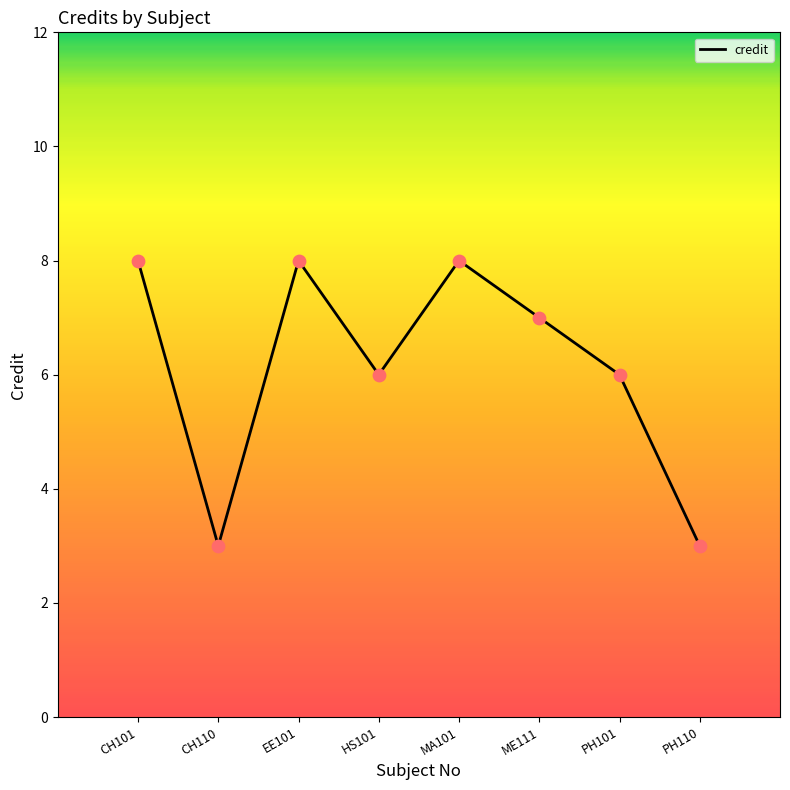

Which has a higher value, CH101 or PH101?

CH101